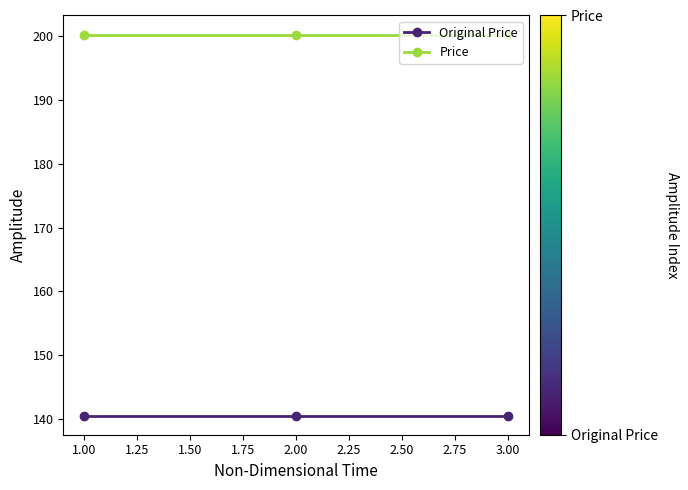

What is the label of the 3rd point from the left?

3.00